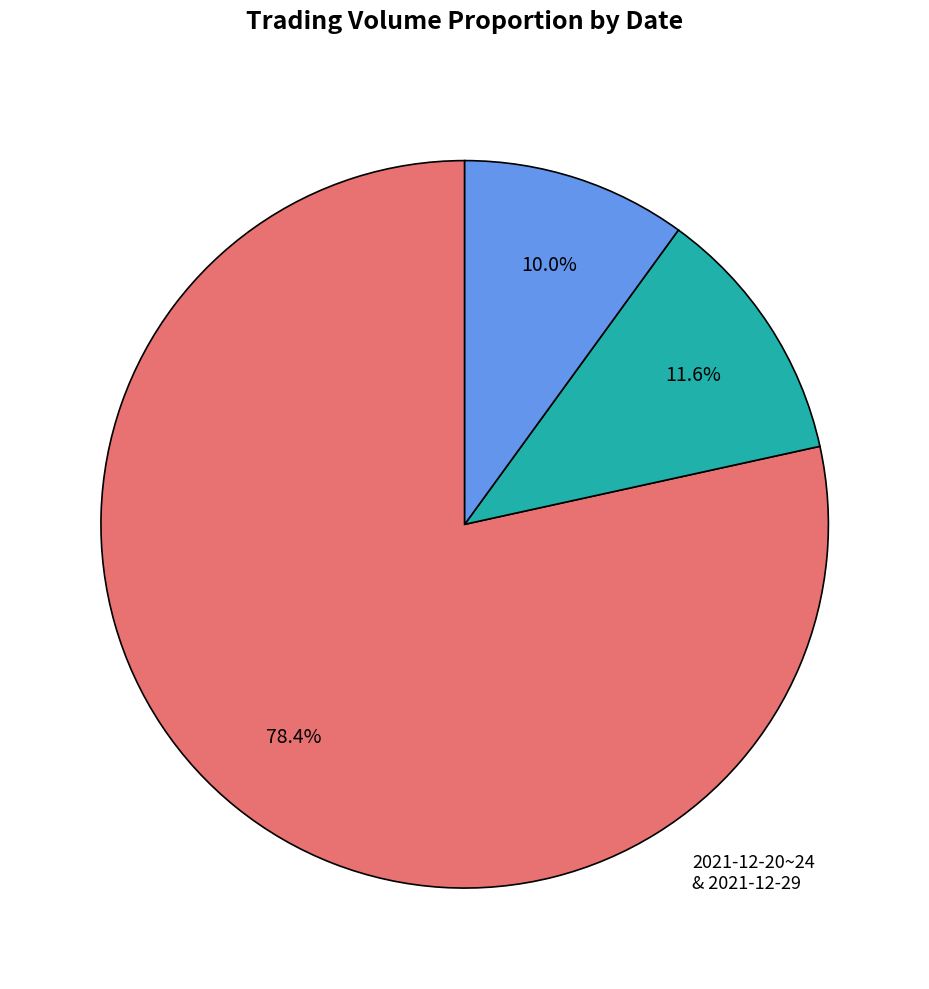

Does any single category account for the majority?

Yes